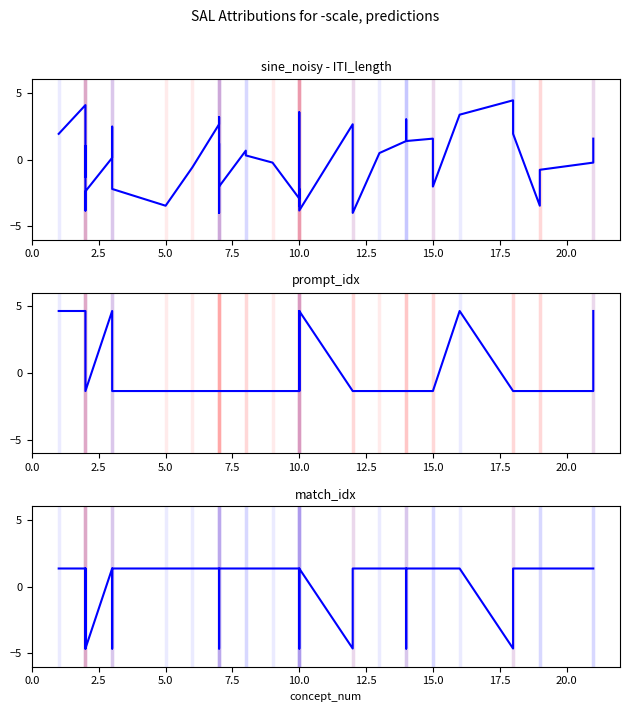

What is the value of the match_idx point at the 10th from the left?

1.3